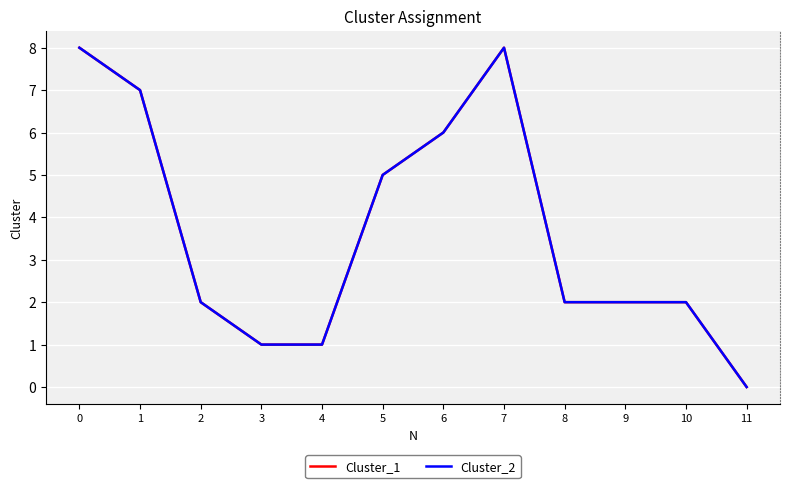

What is the sum of all Cluster_1 values?

44